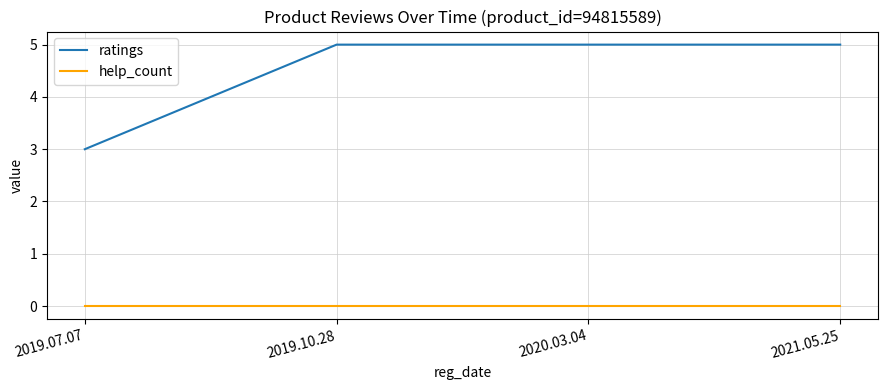

What position from the right is 2019.07.07?

4